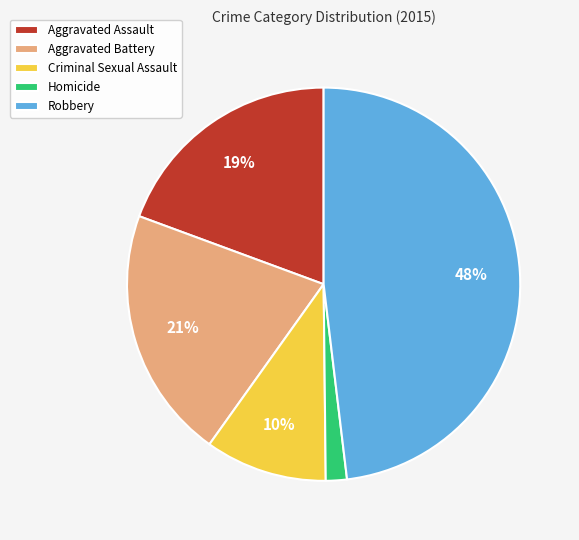

Which has a higher value, Aggravated Assault or Homicide?

Aggravated Assault